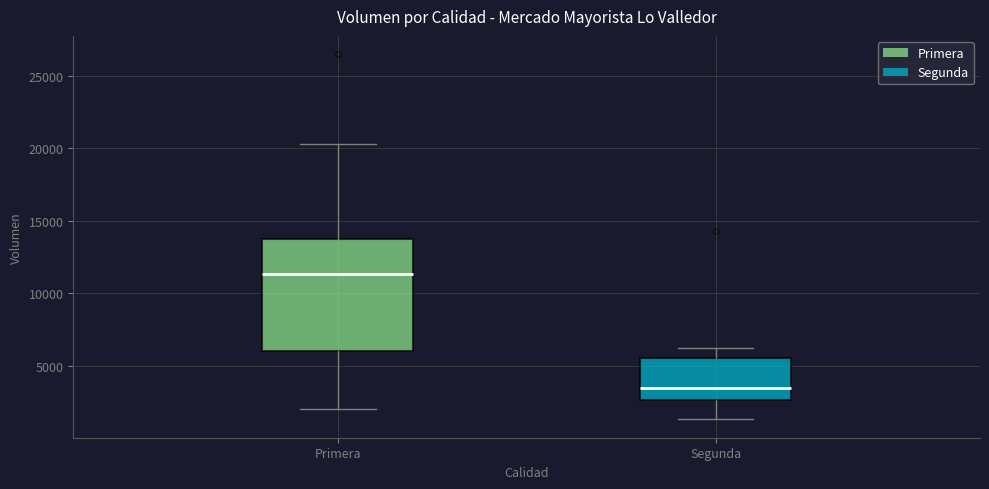

Reading left to right, read every box against the y-axis: the position of its median line, the range the box covers, and the ends of its whiskers. The values are not printed on the chart, so give them approximately, as read against the axis.

Primera: median 11500, box 6000 to 14000, whiskers 2000 to 20500
Segunda: median 3500, box 2500 to 5500, whiskers 1500 to 6000